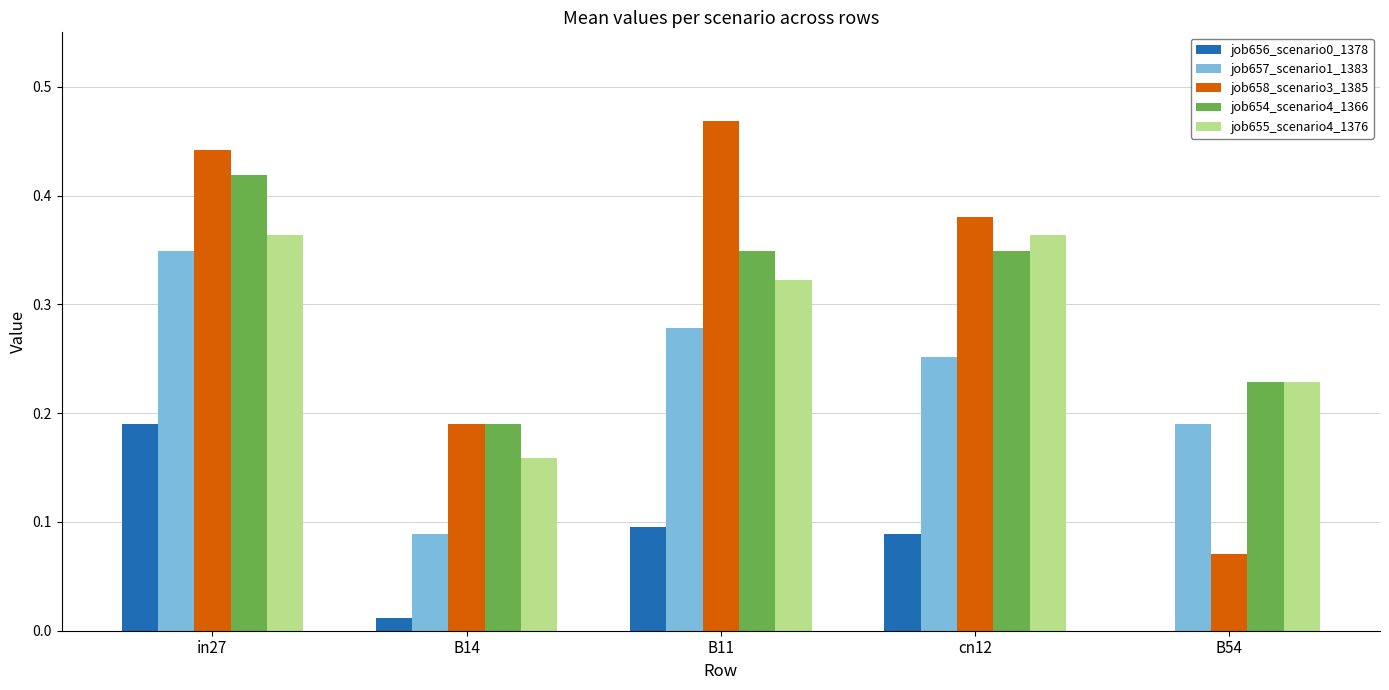

What is the total value across all series at cn12?

1.4